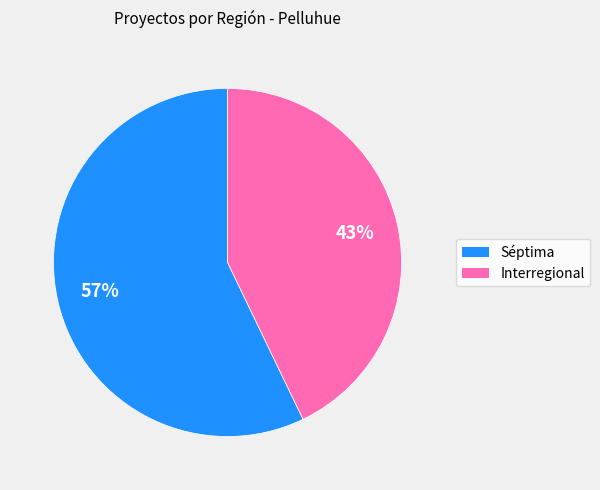

Does Séptima represent more than half of the total?

Yes